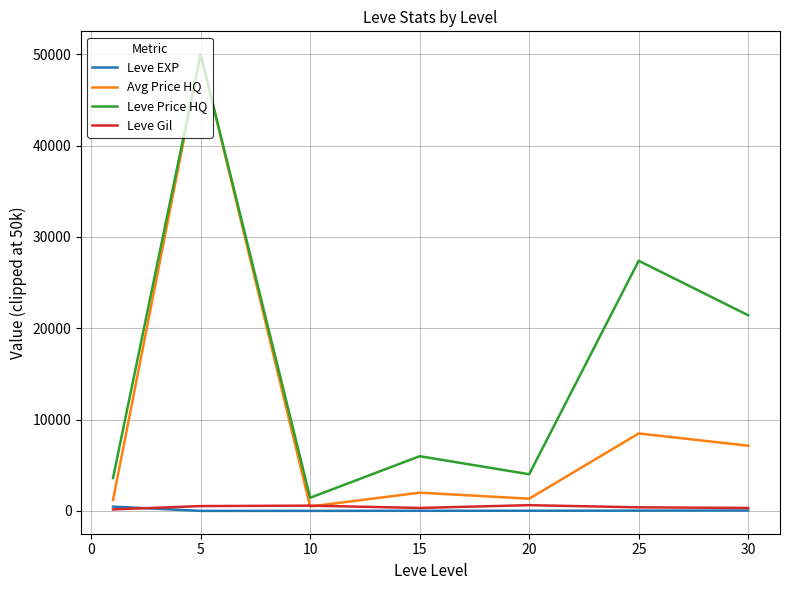

At how many categories does at least one series exceed 41540?

1